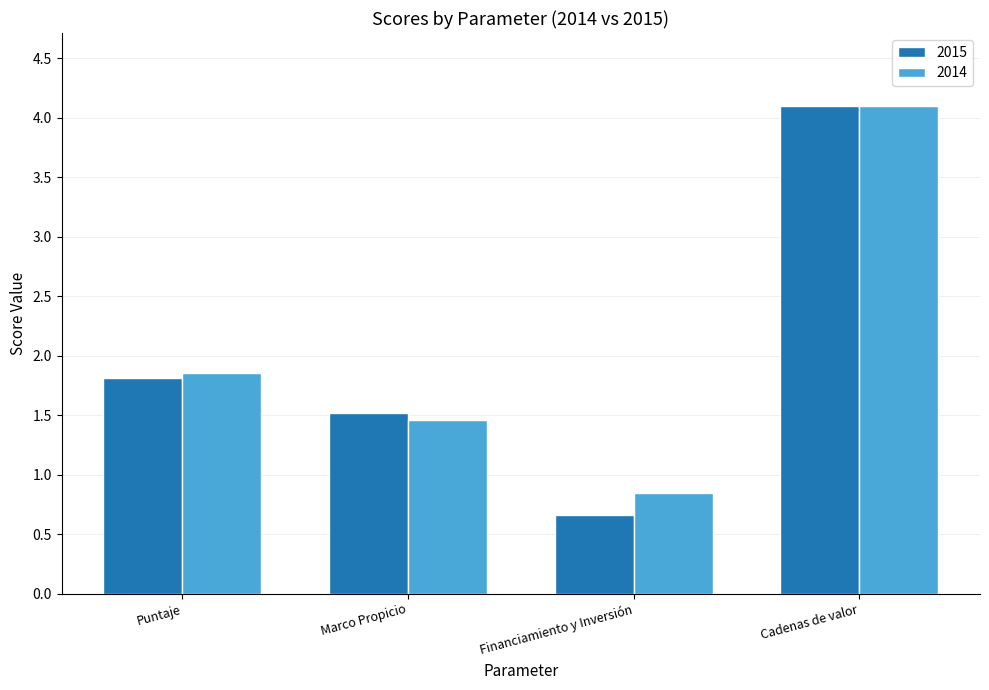

How many bars are there in total?

8